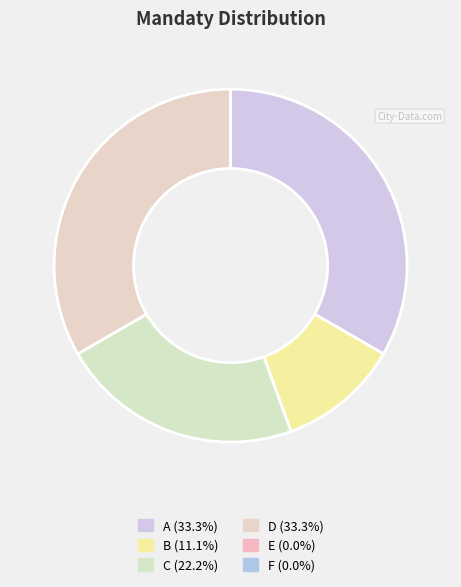

Count the number of slices in the pie.

6